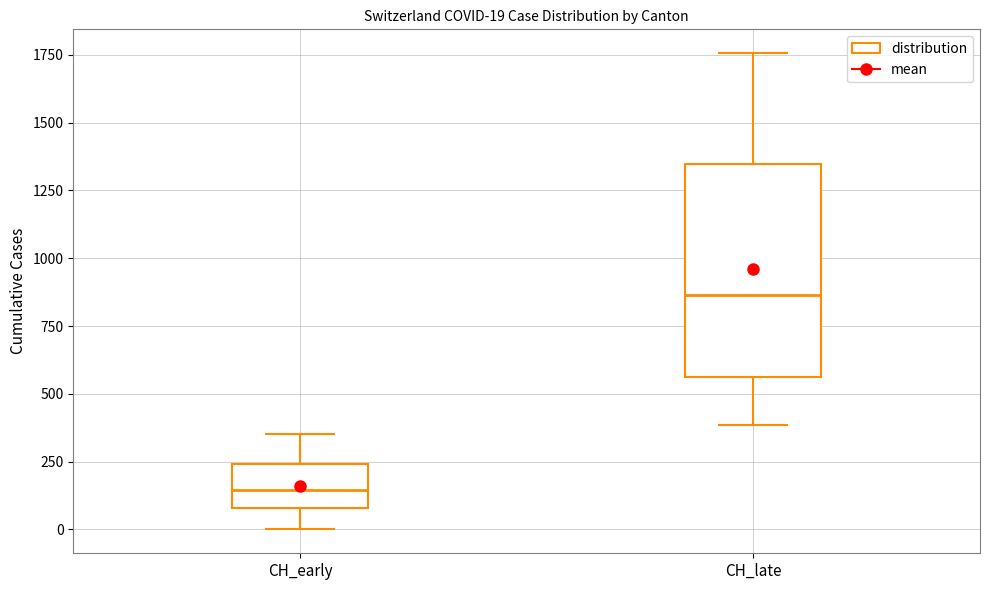

Comparing the boxes themselves (not the whiskers), which one is the tallest?

CH_late